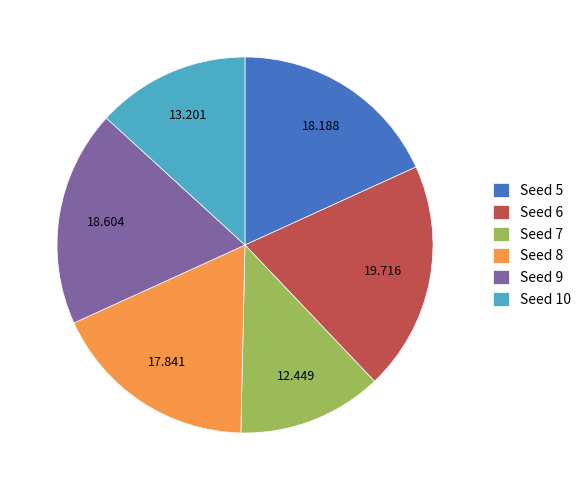

Is there any slice that represents more than half of the pie?

No